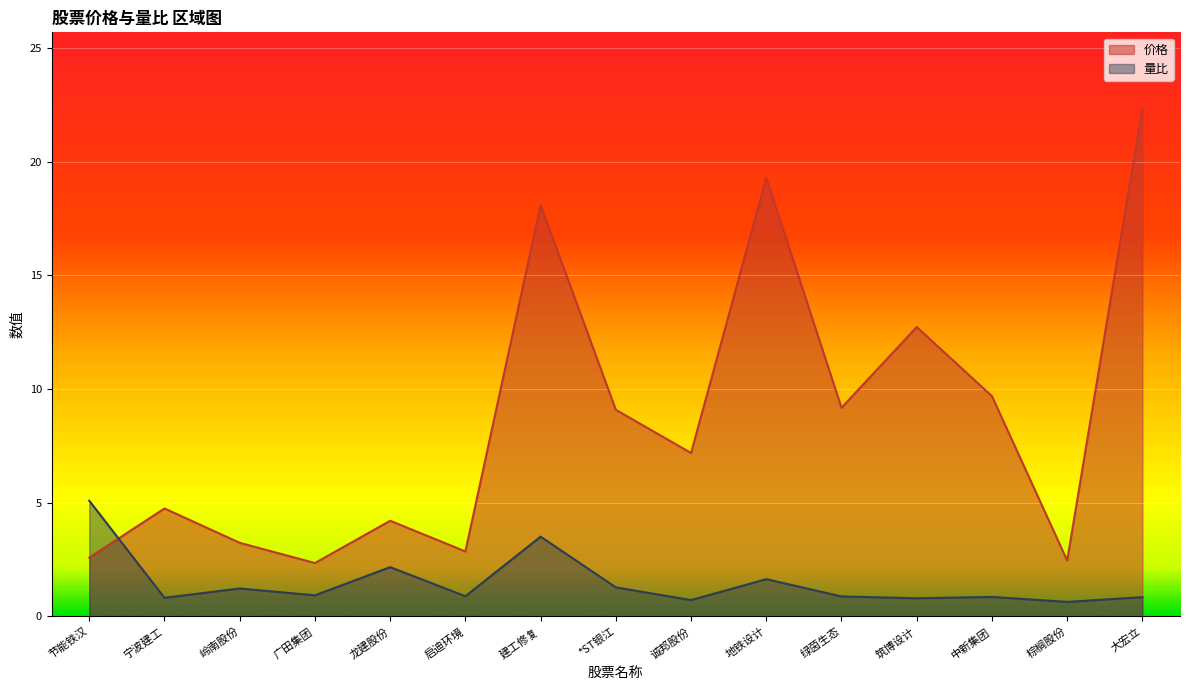

Does the chart display data point markers on the line(s)?

No